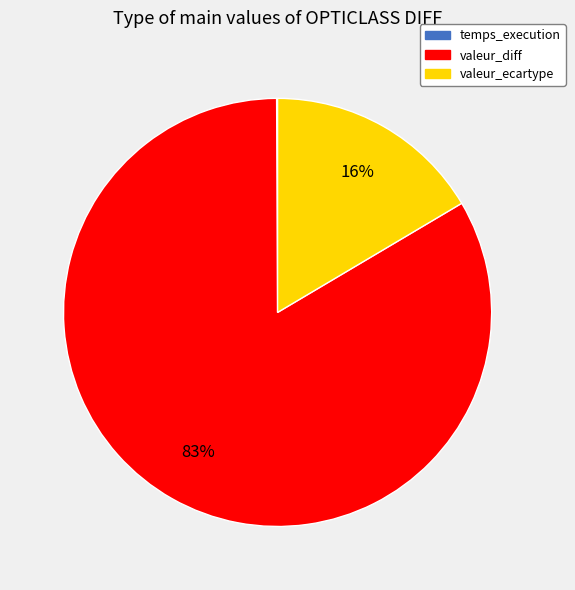

To the nearest percent, what is the combined percentage of valeur_ecartype and valeur_diff?

100%